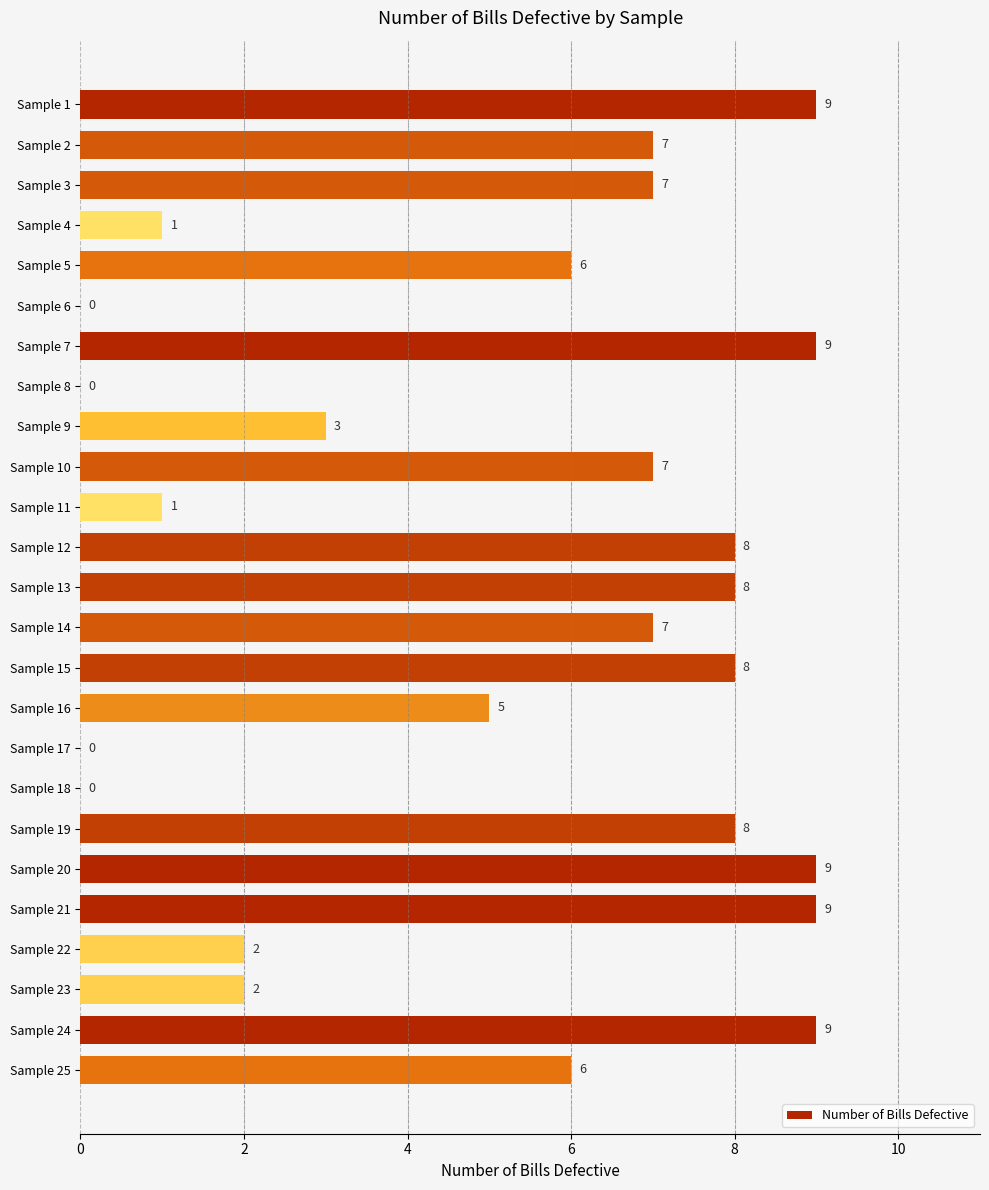

What is the sum of the values at Sample 9 and Sample 4?

4